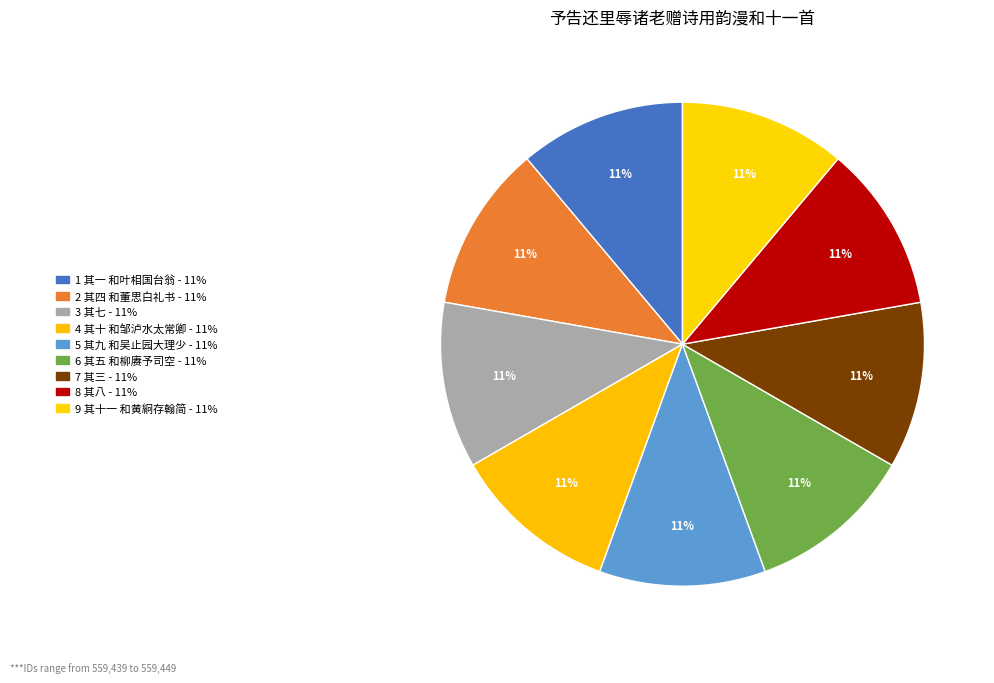

Count the number of slices in the pie.

9